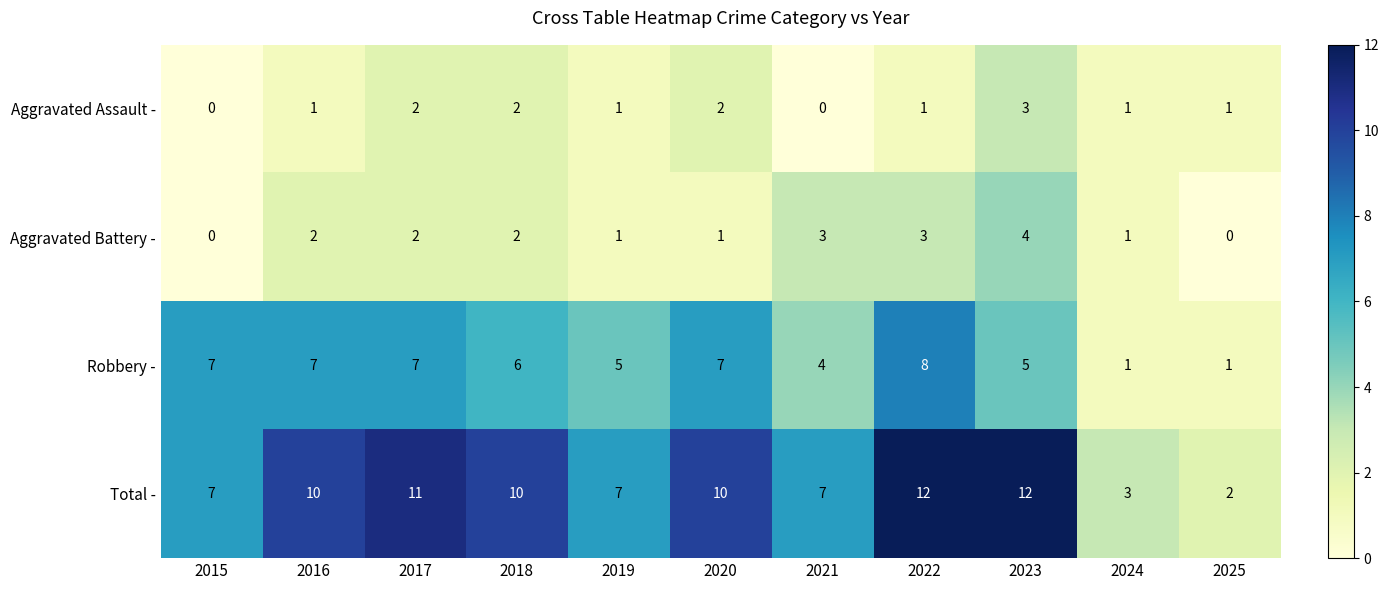

Between 2023 and 2024, which series saw the biggest shift?

Total -